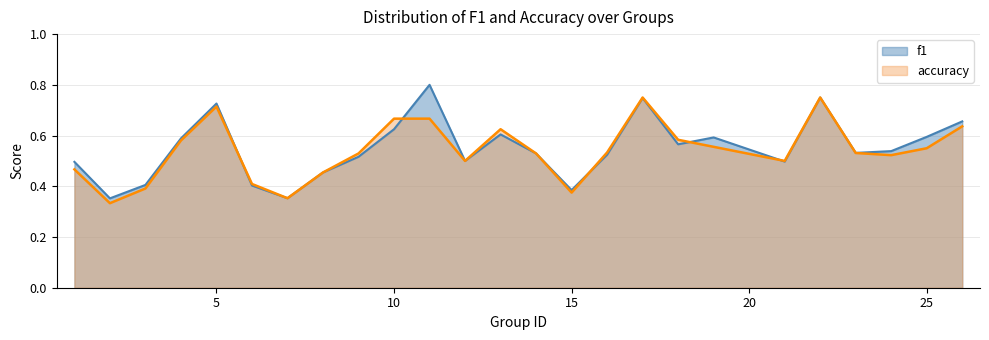

At how many categories does at least one series exceed 0?

25